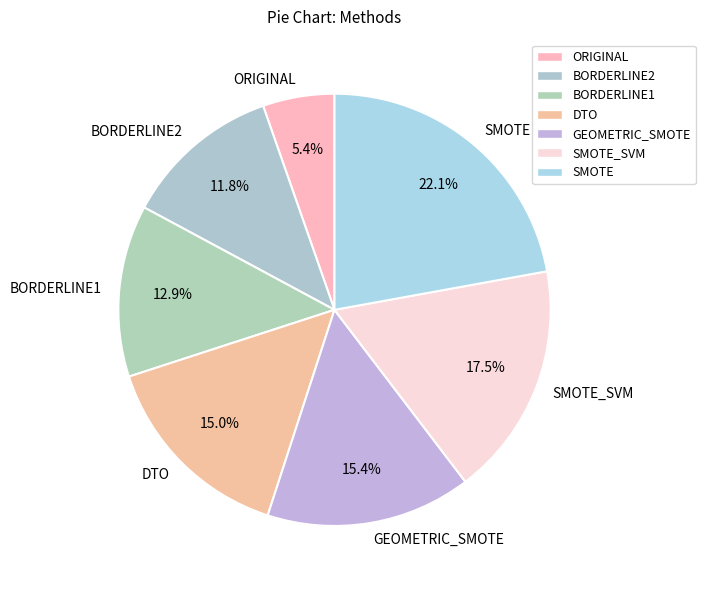

The GEOMETRIC_SMOTE slice represents 15% of the pie. True or false?

True